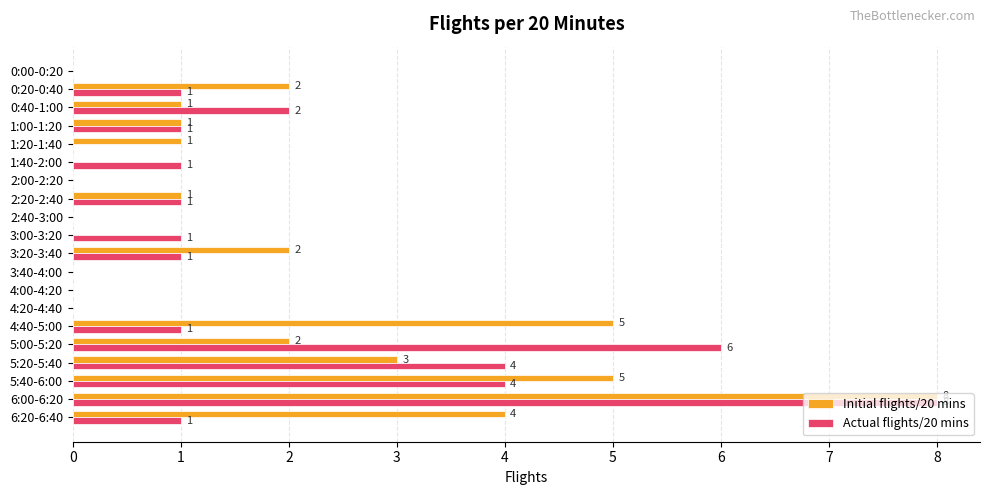

Between 0:40-1:00 and 6:00-6:20, which series saw the biggest shift?

Initial flights/20 mins